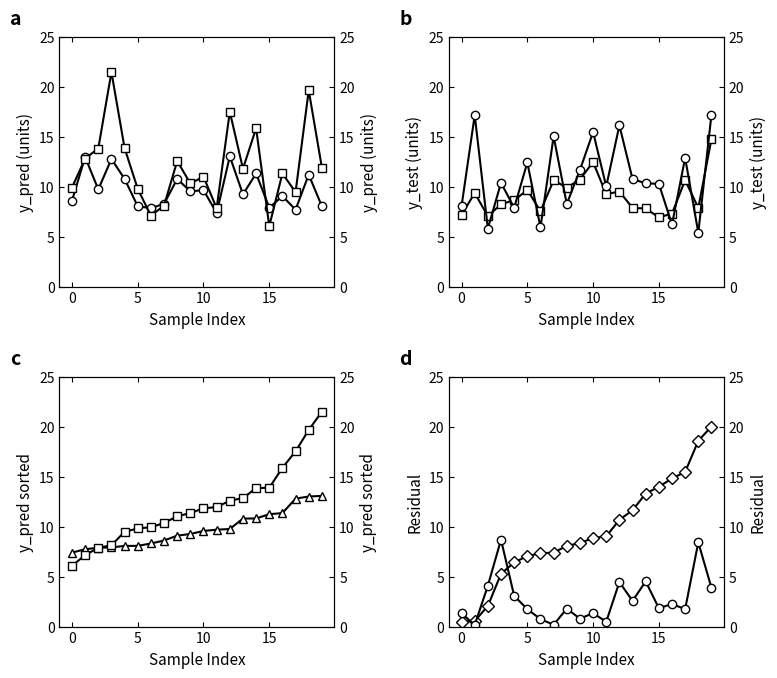

After their last crossing, which series has the higher values: |residual| or y_test (sorted)?

y_test (sorted)